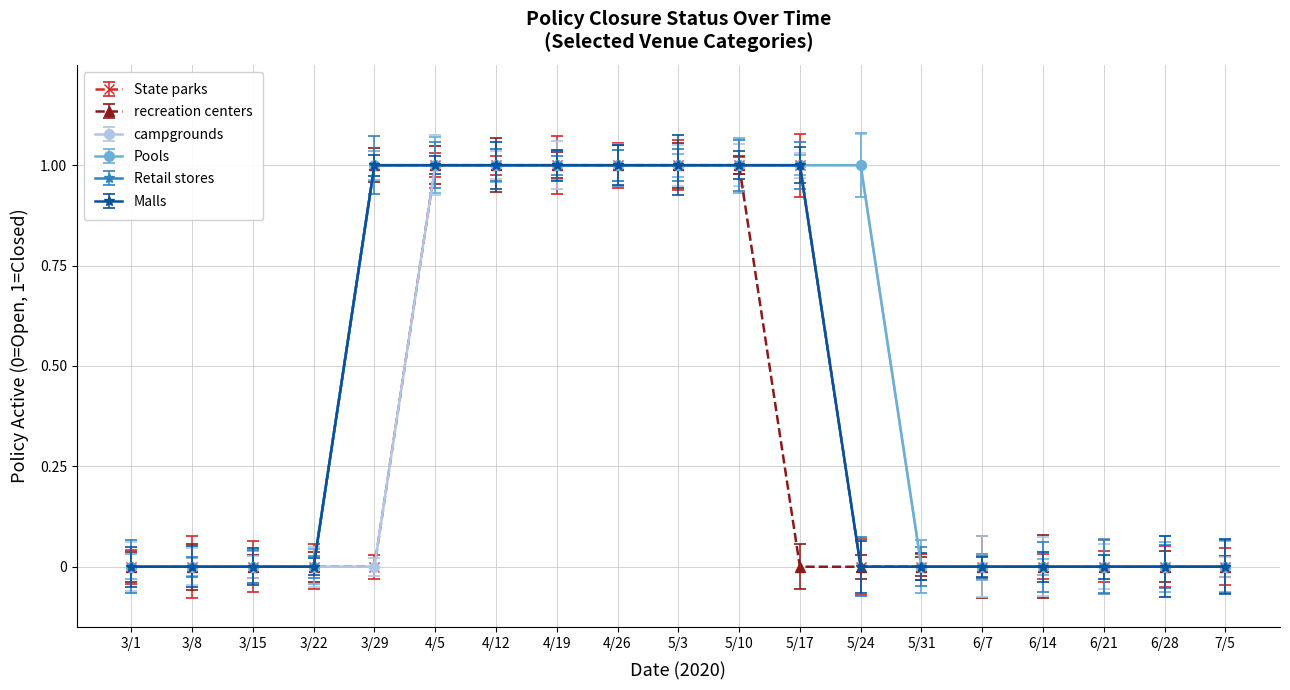

What position from the left is 4/5?

6